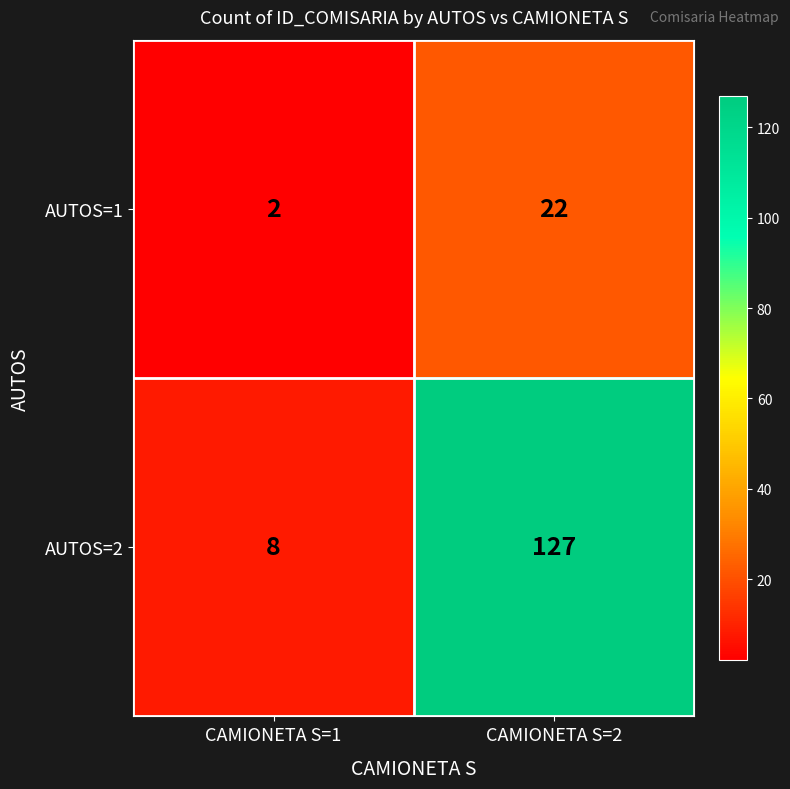

The AUTOS=1 series shows 37 at CAMIONETA S=2. True or false?

False